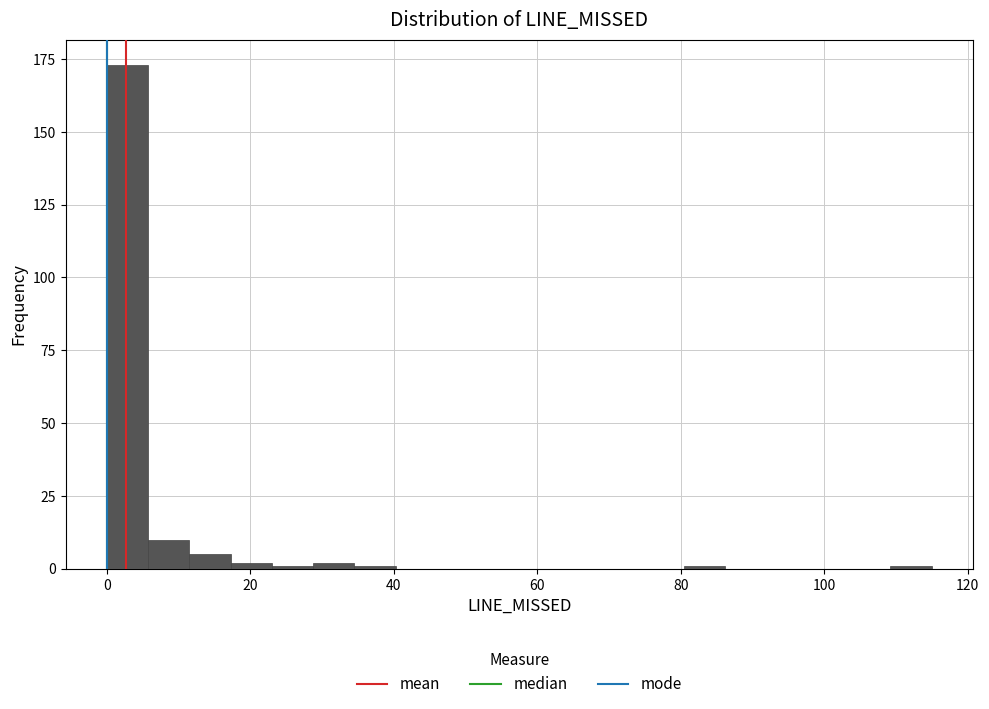

Around what value on the x-axis is the tallest bar? Give the approximate position of its centre, as read against the axis.

2